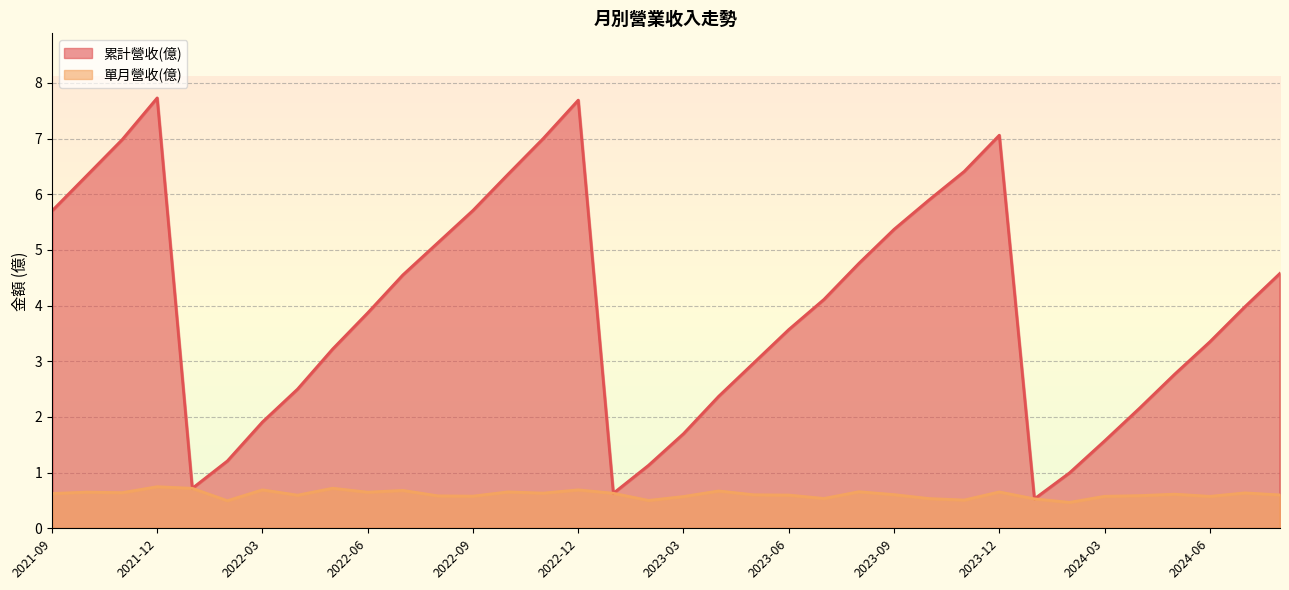

What is the total value across all series at 2023-12?

7.7